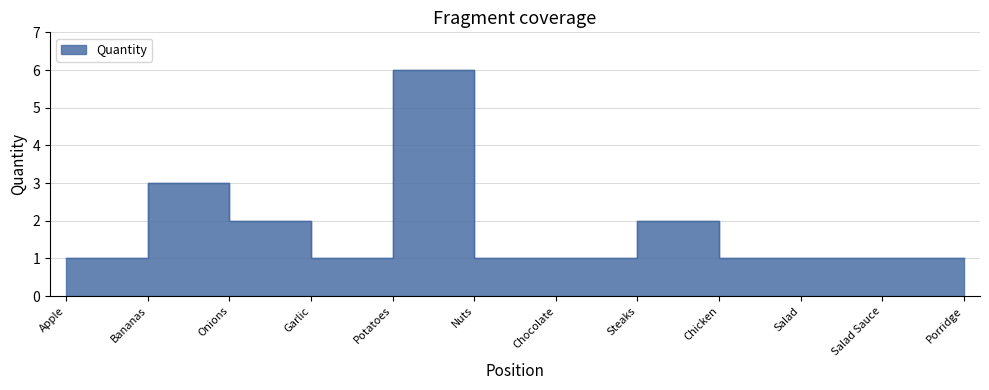

How many lines are shown in the chart?

1